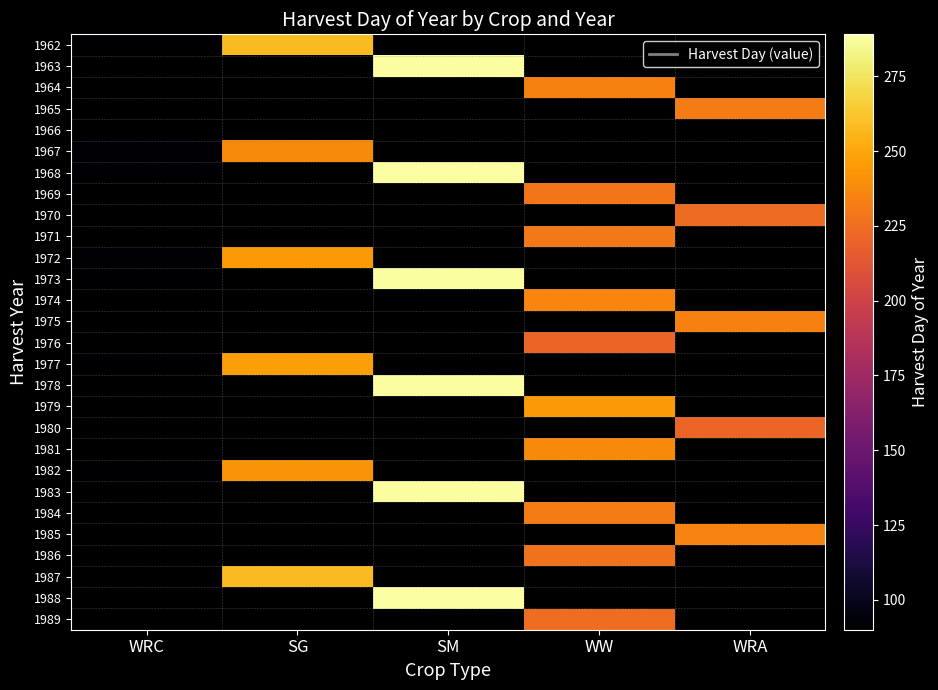

At which category does the chart reach its peak across all series?

SM